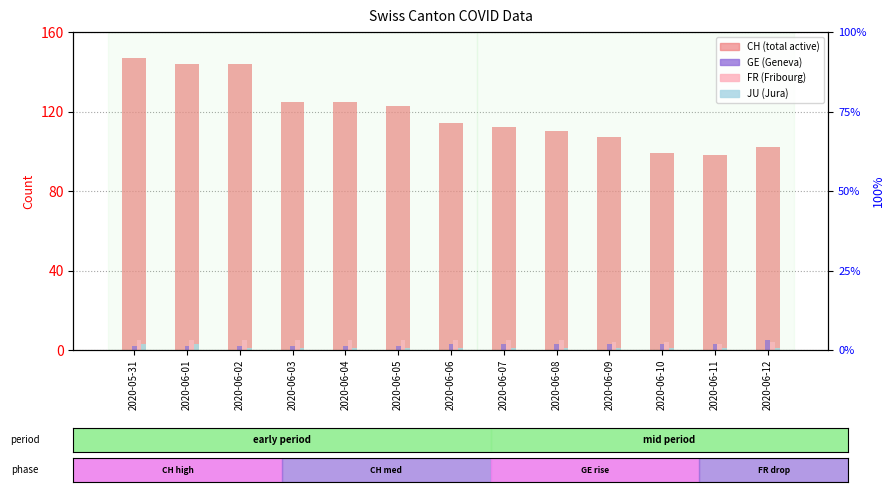

At how many categories does at least one series exceed 35?

13